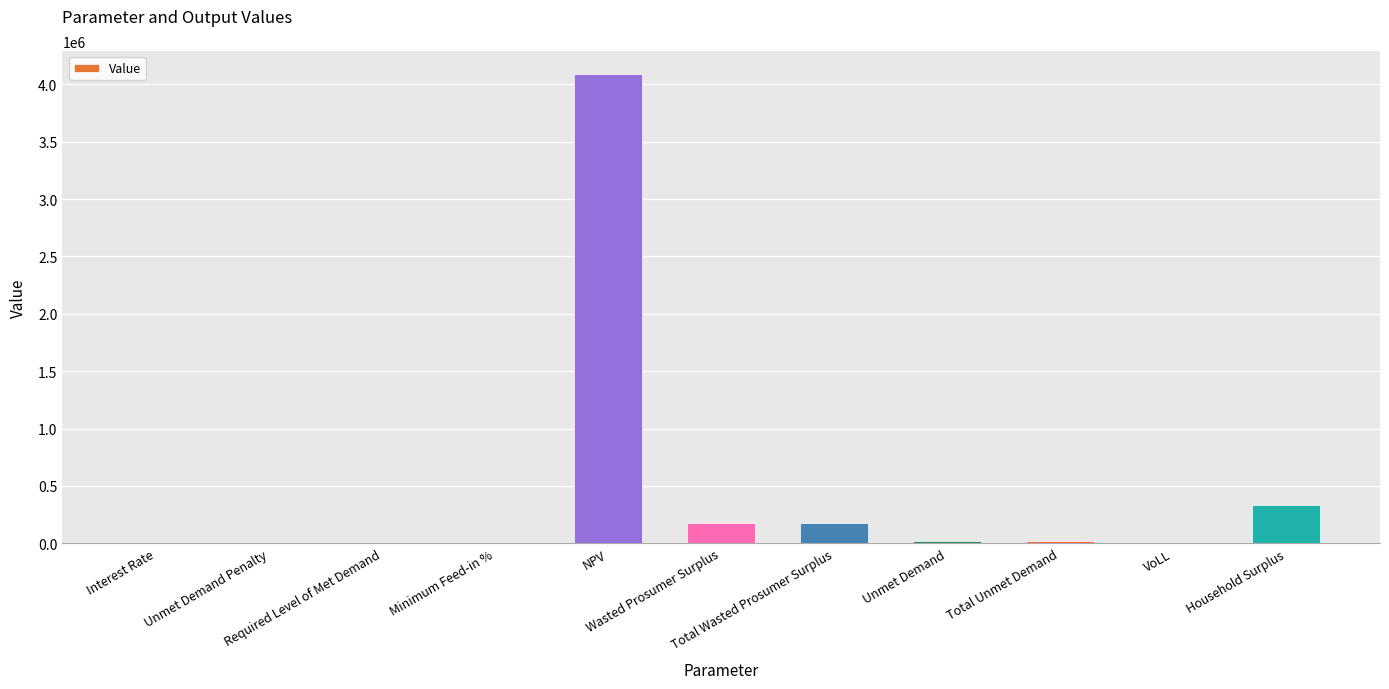

What is the change in value from Interest Rate to Unmet Demand?

+21772.5